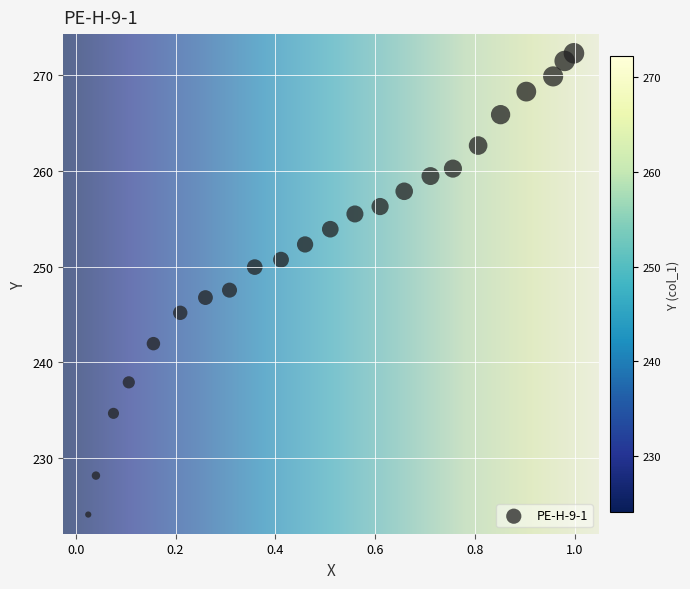

What is the range of X values (max minus min)?

1.0